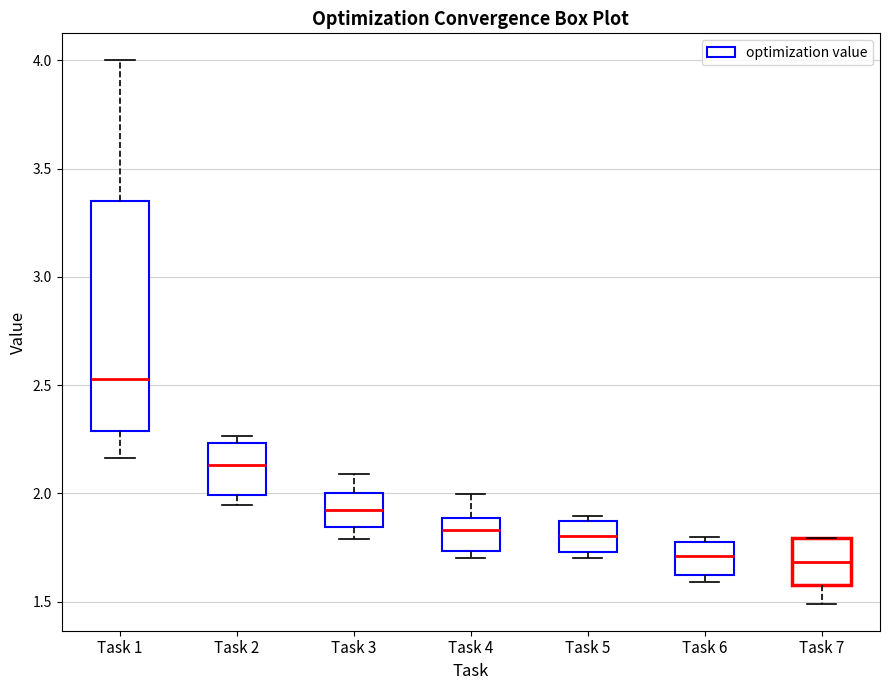

Reading left to right, read every box against the y-axis: the position of its median line, the range the box covers, and the ends of its whiskers. The values are not printed on the chart, so give them approximately, as read against the axis.

Task 1: median 2.55, box 2.30 to 3.35, whiskers 2.15 to 4.00
Task 2: median 2.15, box 2.00 to 2.25, whiskers 1.95 to 2.25 (just above the box's upper edge)
Task 3: median 1.90, box 1.85 to 2.00, whiskers 1.80 to 2.10
Task 4: median 1.85, box 1.75 to 1.90, whiskers 1.70 to 2.00
Task 5: median 1.80, box 1.75 to 1.85, whiskers 1.70 to 1.90
Task 6: median 1.70, box 1.60 to 1.75, whiskers 1.60 (just below the box's lower edge) to 1.80
Task 7: median 1.70, box 1.60 to 1.80, whiskers 1.50 to 1.80